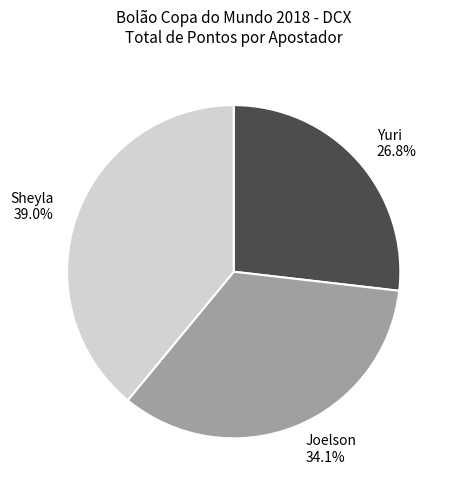

Combined, what portion of the pie is Joelson and Sheyla?

73.2%